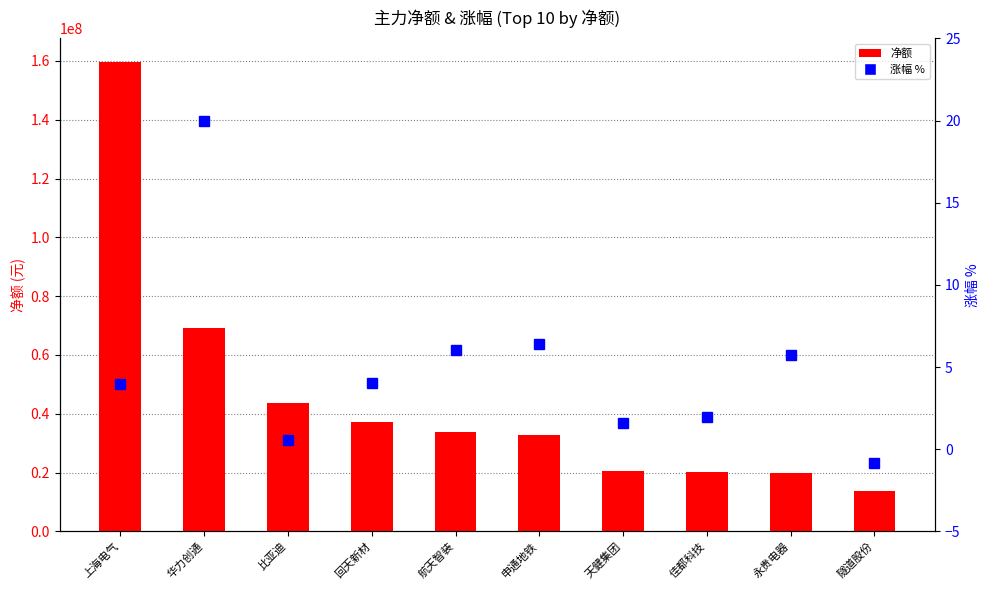

Reading left to right, what are all the values shown in this chart?

净额: 159708524.0	69185065.0	43772188.0	37165801.0	33726812.0	32793068.0	20628063.0	20306128.0	19918357.0	13798852.0
涨幅 %: 3.9	20.0	0.6	4.0	6.0	6.4	1.6	2.0	5.8	-0.8